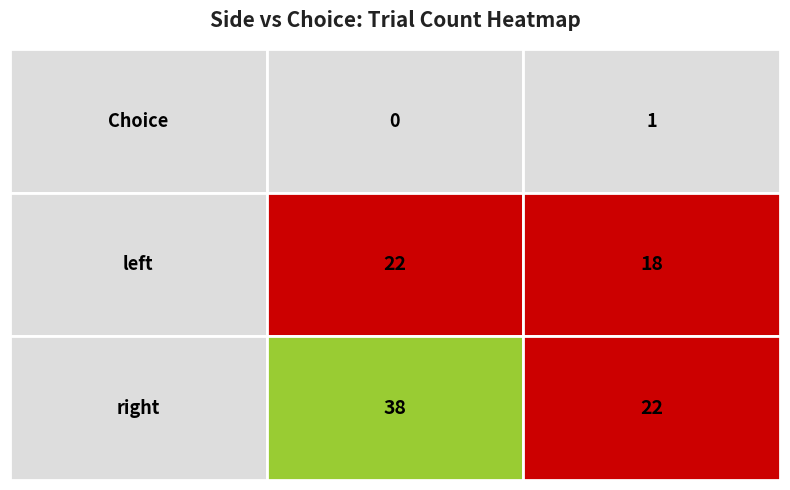

Count the values in the range 22 to 38.

3